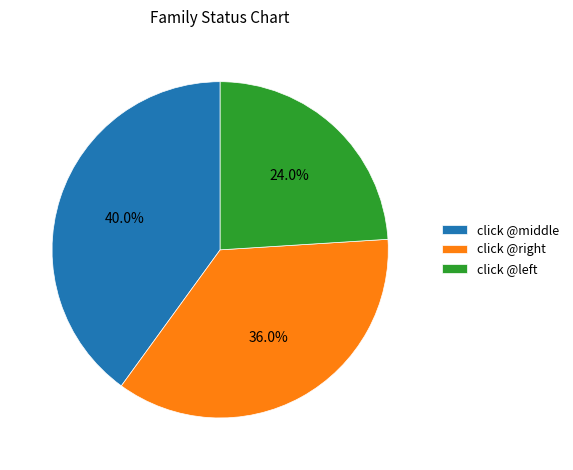

To the nearest percent, what is the difference between the largest and smallest slice percentages?

16%